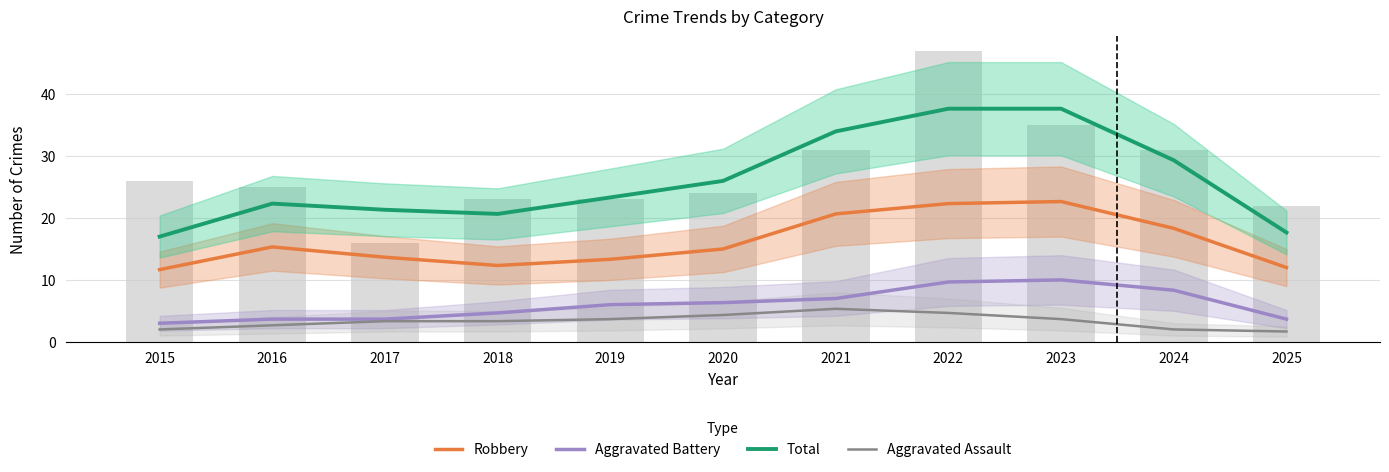

Where is Robbery nearest to the value 17?

2024